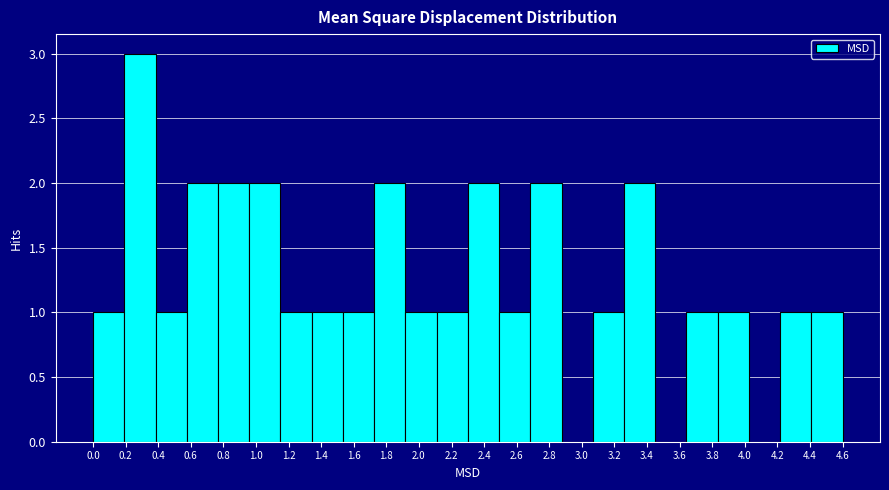

Reading left to right, transcribe this chart: for each bar, give the range it covers on the x-axis and its height. Neither the bar edges nor the heights are printed on the chart, so give them approximately, as read against the axes.

0.00 to 0.20: 1
0.20 to 0.38: 3
0.38 to 0.58: 1
0.58 to 0.76: 2
0.76 to 0.96: 2
0.96 to 1.14: 2
1.14 to 1.34: 1
1.34 to 1.52: 1
1.52 to 1.72: 1
1.72 to 1.90: 2
1.90 to 2.10: 1
2.10 to 2.30: 1
2.30 to 2.48: 2
2.48 to 2.68: 1
2.68 to 2.86: 2
2.86 to 3.06: 0
3.06 to 3.24: 1
3.24 to 3.44: 2
3.44 to 3.62: 0
3.62 to 3.82: 1
3.82 to 4.00: 1
4.00 to 4.20: 0
4.20 to 4.40: 1
4.40 to 4.58: 1